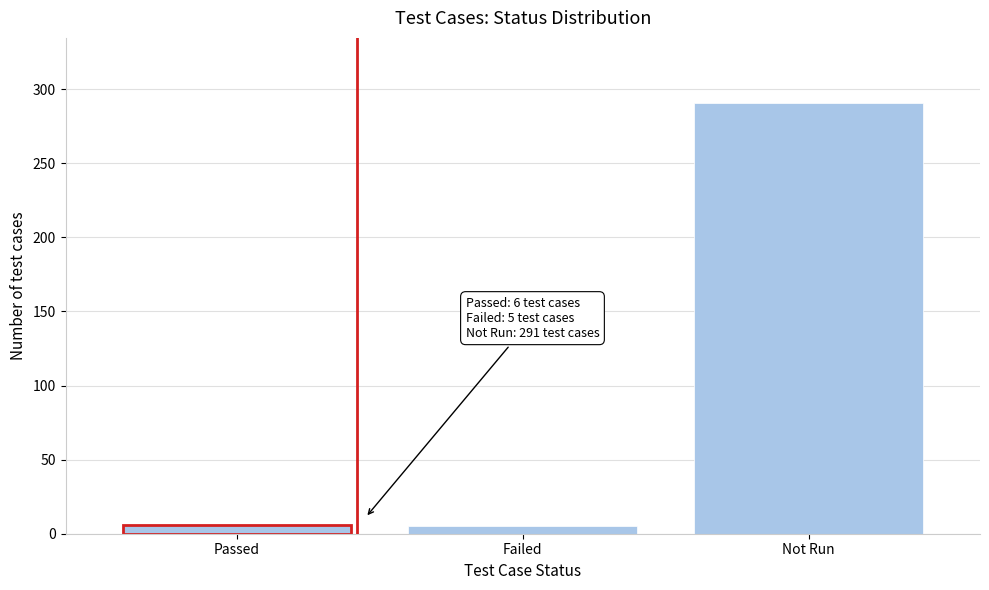

Where is the data nearest to the value 148?

Passed